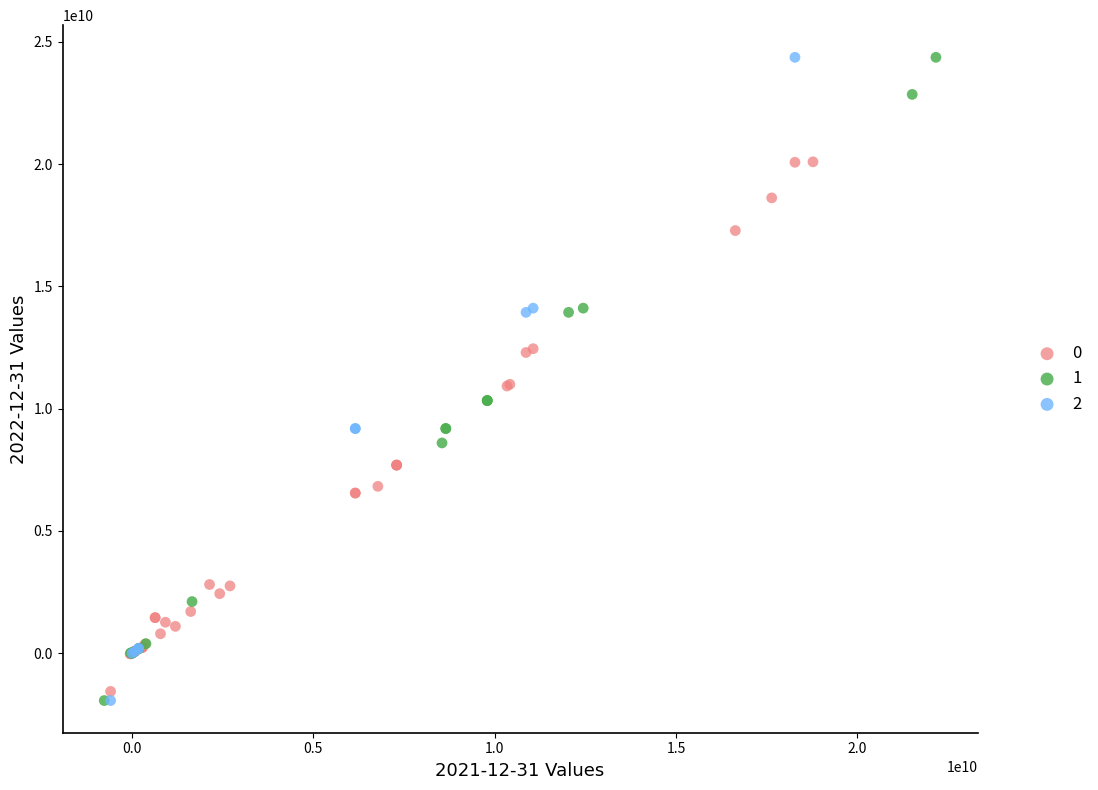

What are all the series names shown in the legend?

0, 1, 2